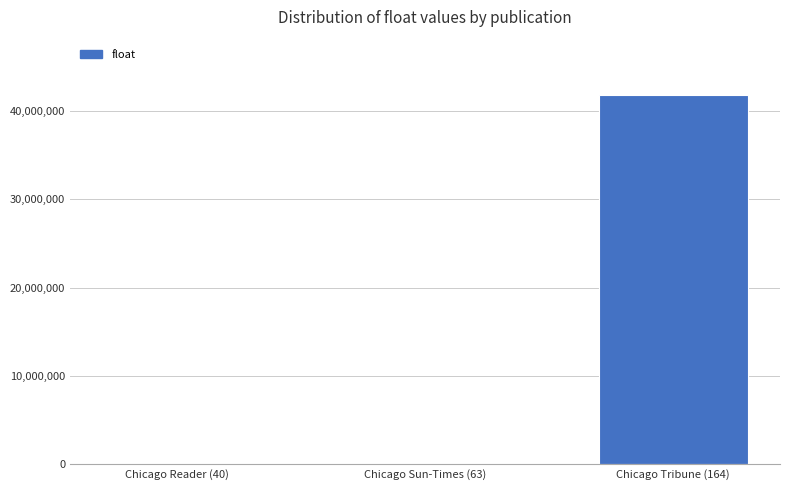

What is the average value?

13933334.1